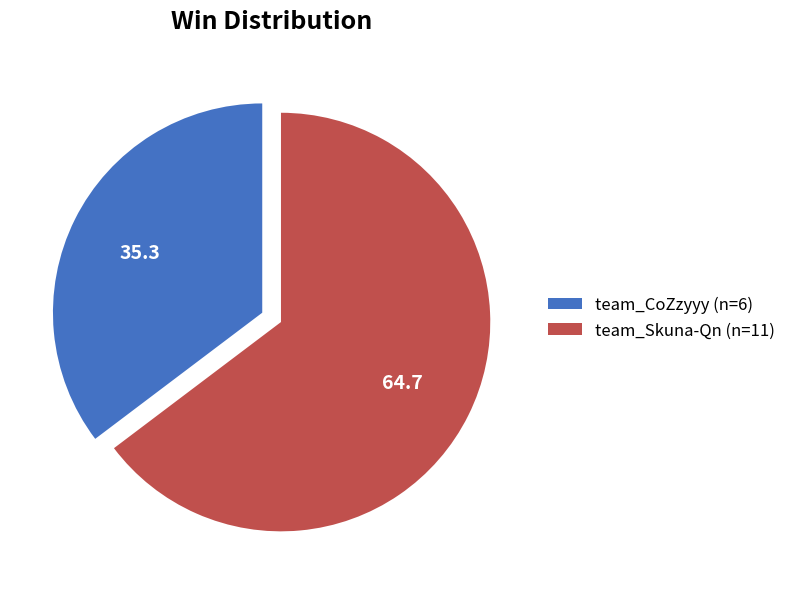

Which has a higher value, team_Skuna-Qn or team_CoZzyyy?

team_Skuna-Qn